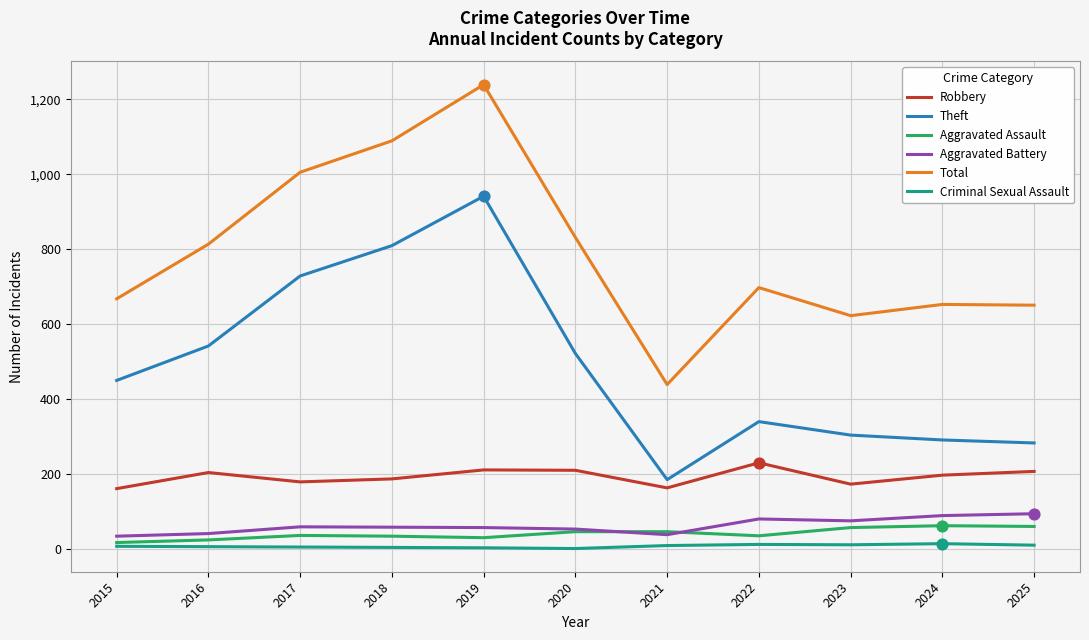

At how many categories does at least one series exceed 867?

3